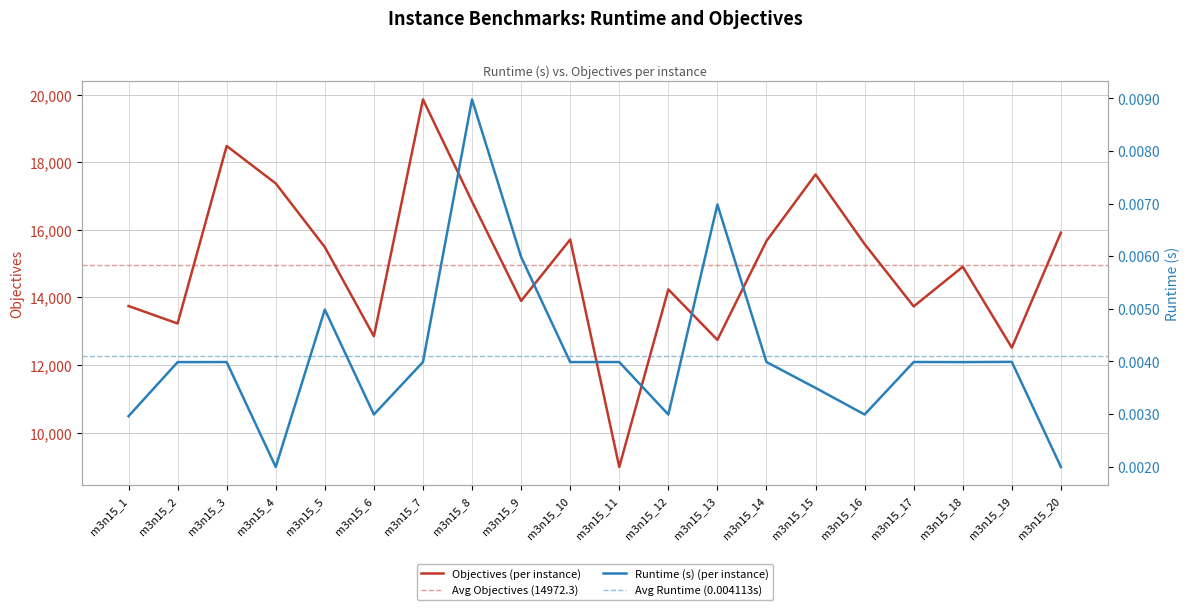

True or false: objectives and runtime cross at least once.

False